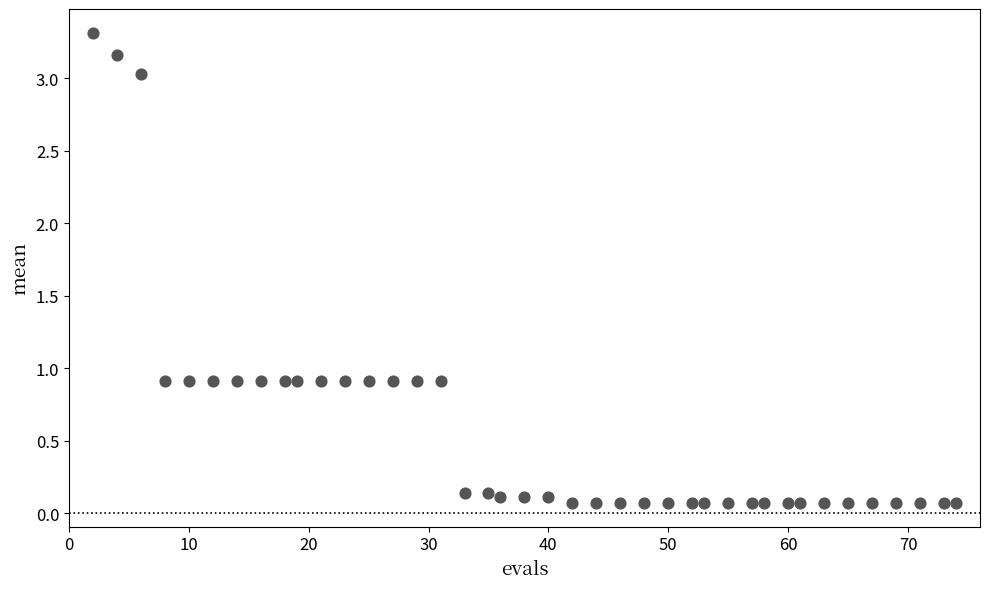

Count the number of points in this scatter plot.

40